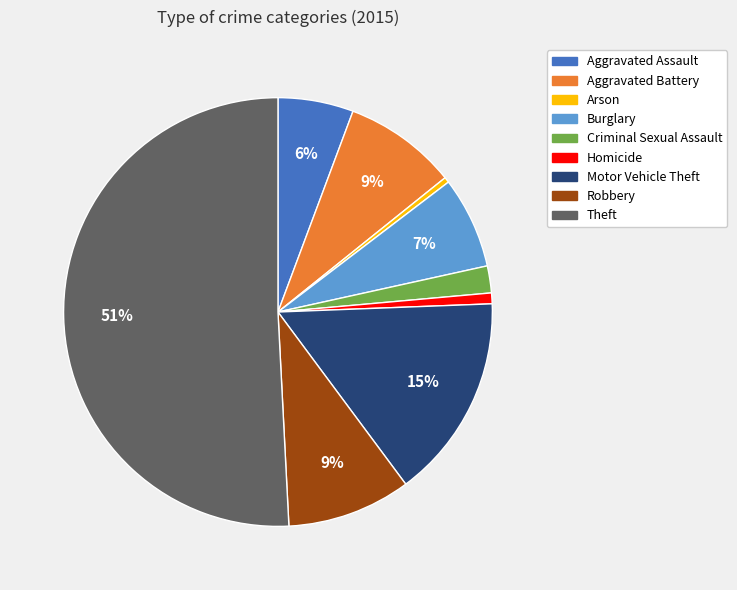

Between Criminal Sexual Assault and Theft, which is larger?

Theft